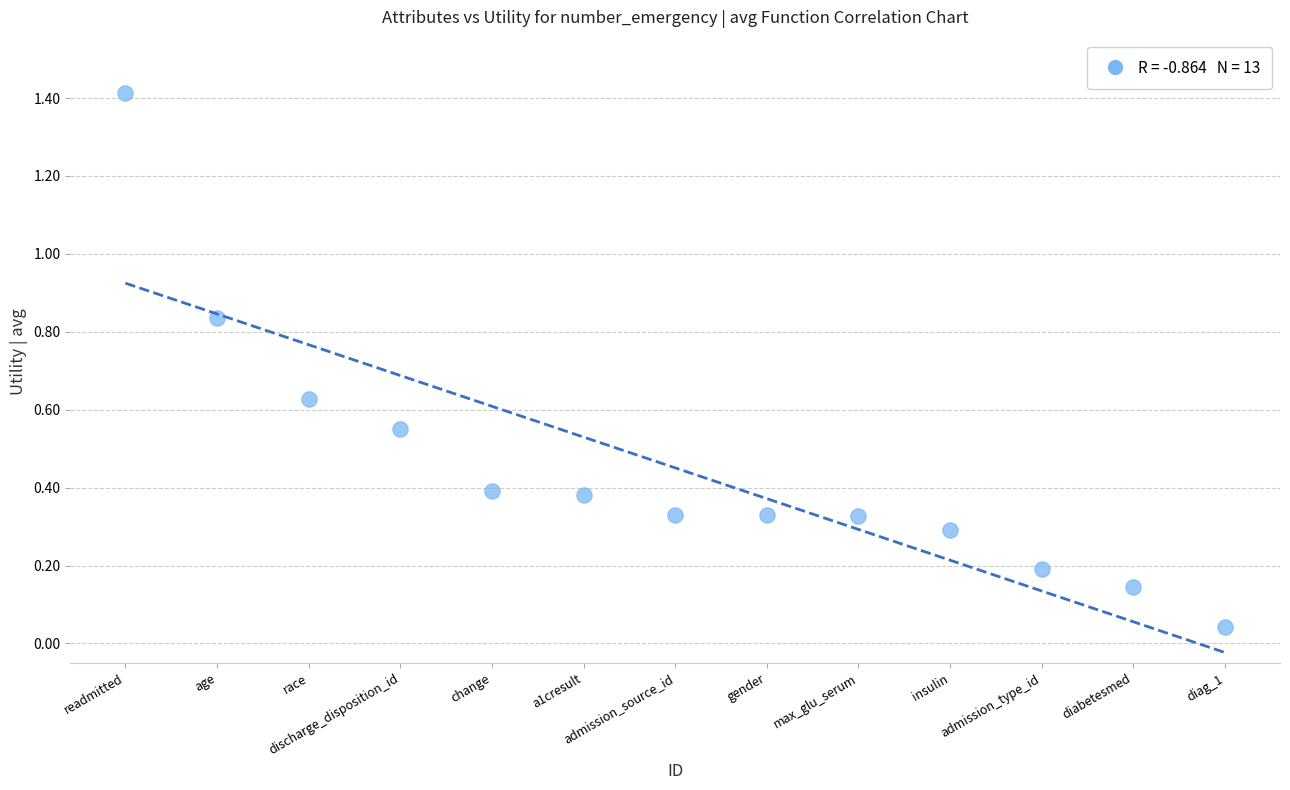

What is the range of X values (max minus min)?

12.0